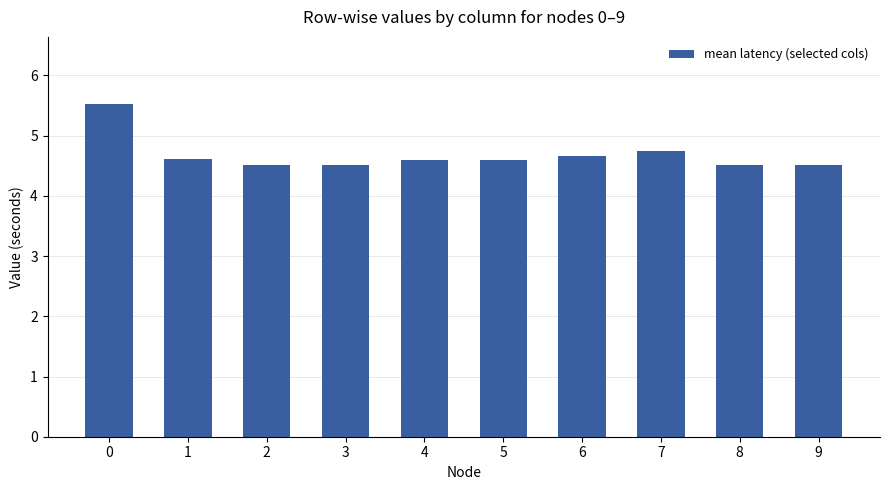

What is the difference between the maximum and second lowest values?

1.0